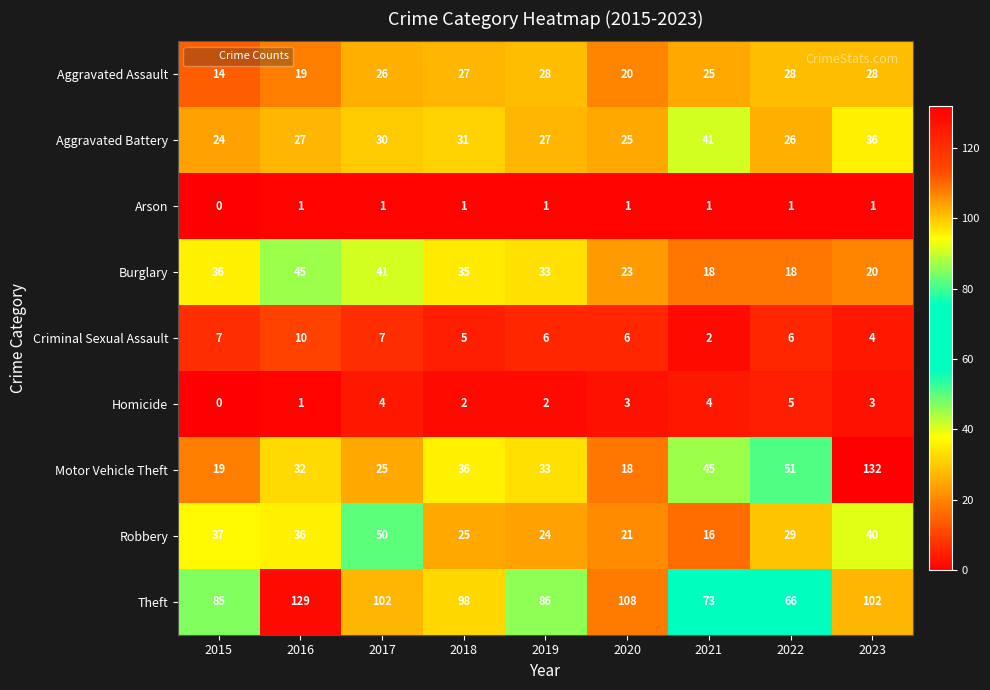

At which category is the sum across all series the highest?

2023